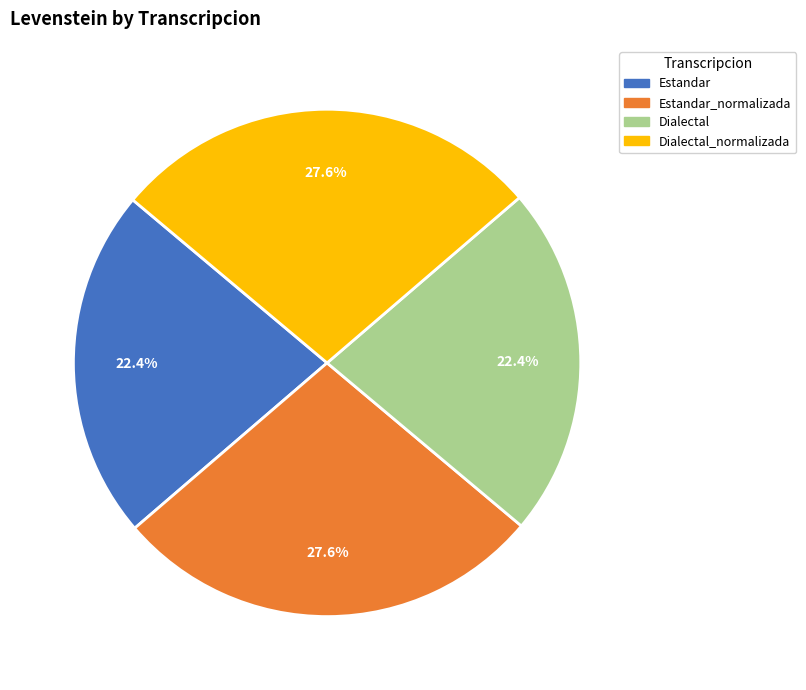

Combined, do Estandar_normalizada and Dialectal_normalizada account for over 50%?

Yes